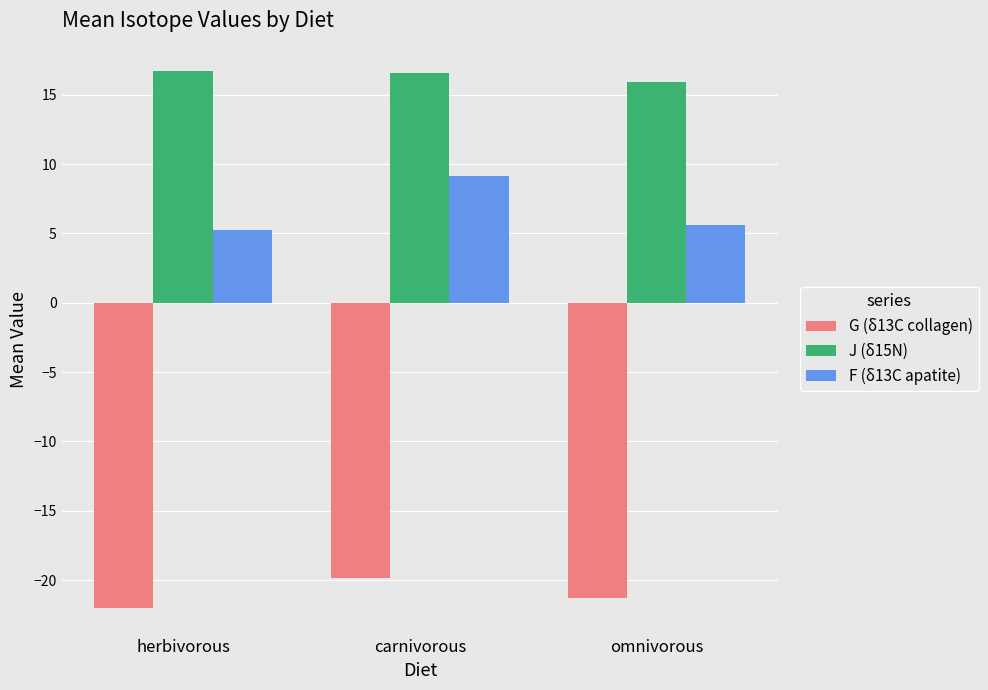

Which series has the largest range (max minus min)?

F (δ13C apatite)